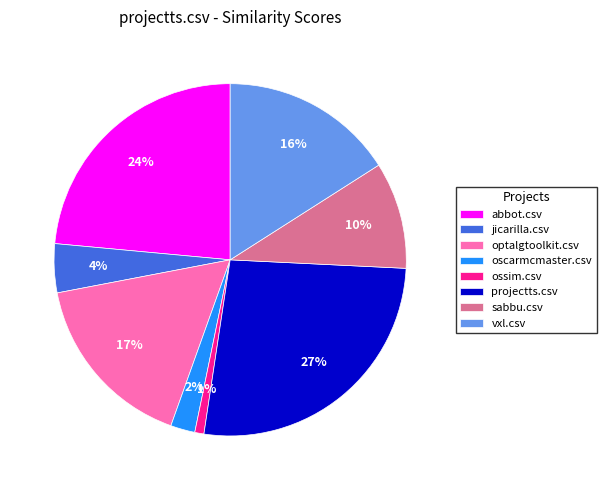

To the nearest percent, what is the difference between the largest and smallest slice percentages?

26%